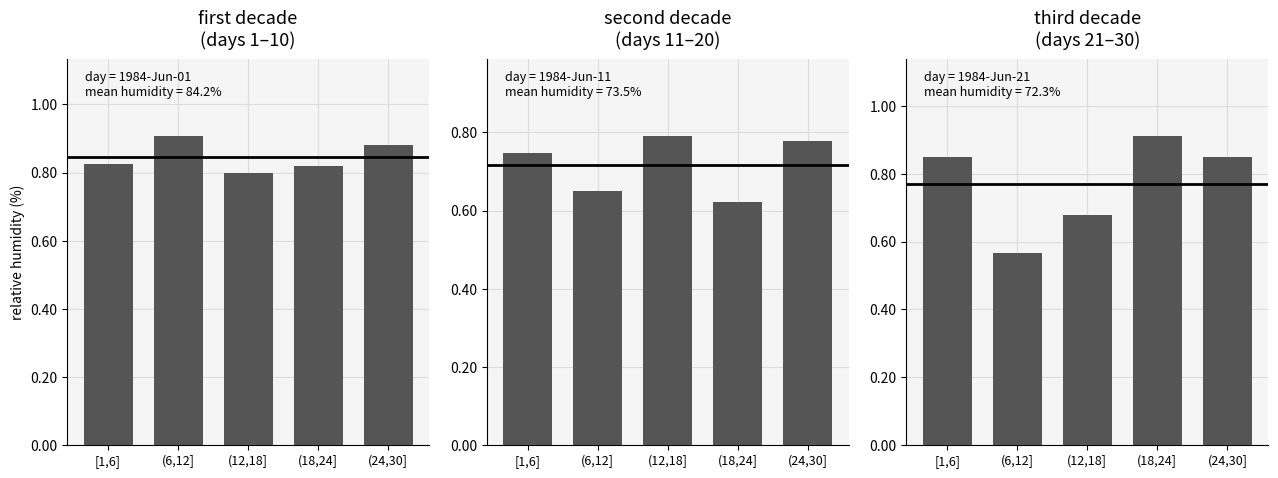

What is the label of the 5th bar from the left?

(24,30]